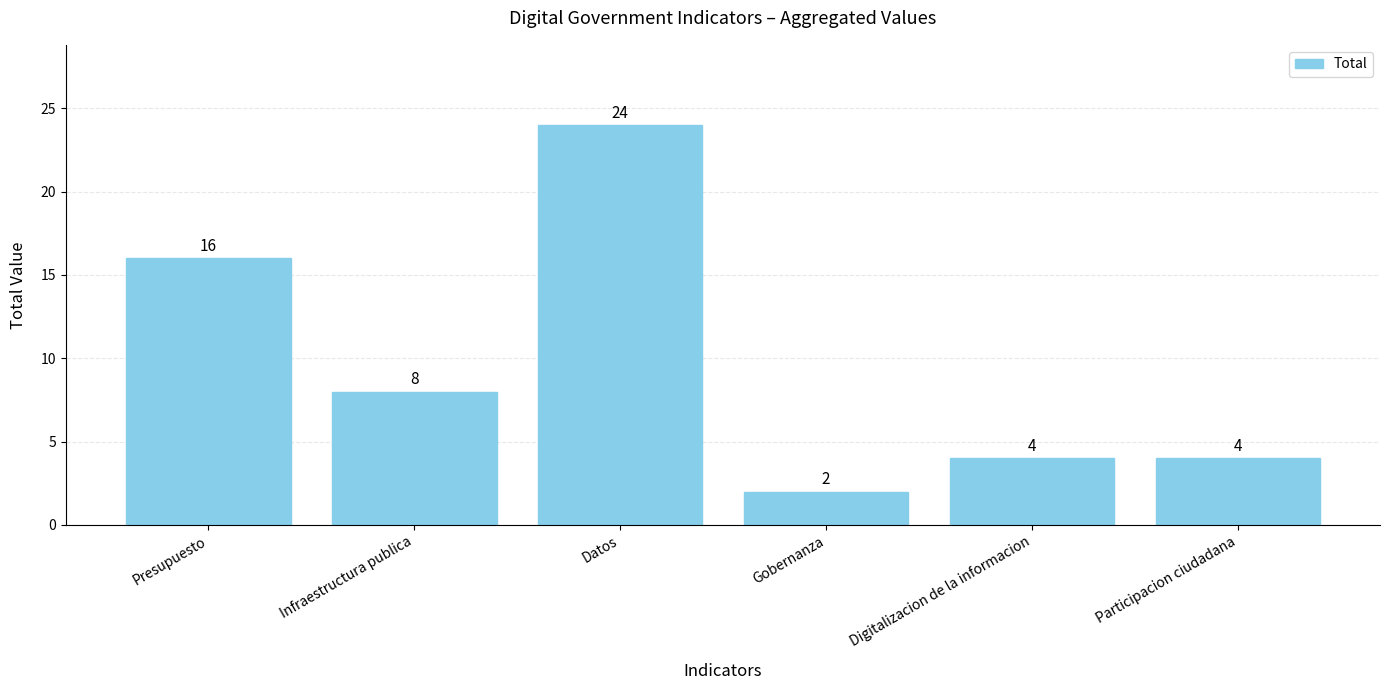

At which label does the data first exceed 8?

Presupuesto